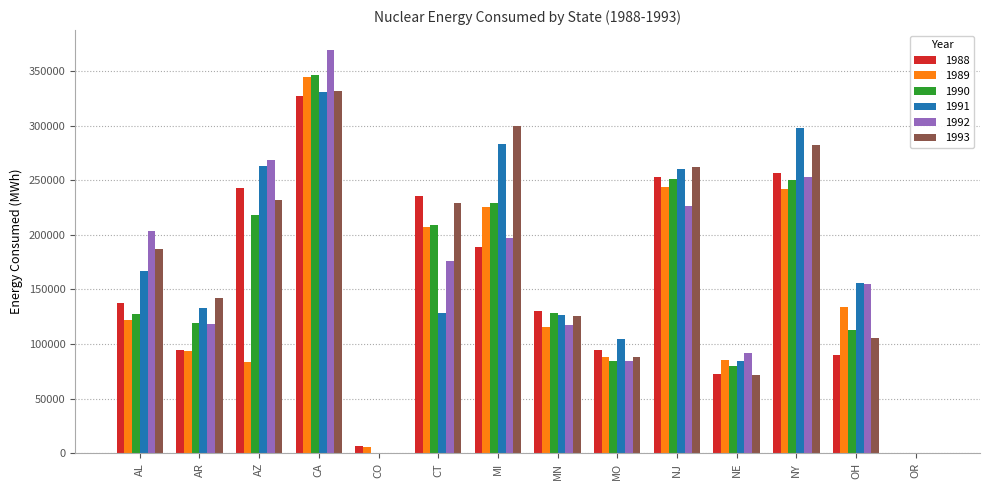

At which category does the chart reach its peak across all series?

CA